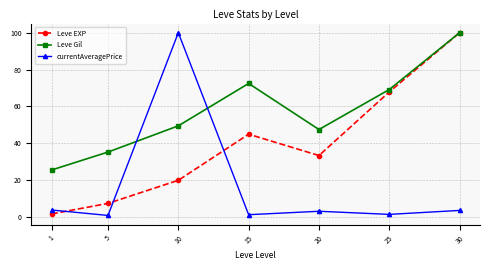

Rank the categories by Leve EXP value from lowest to highest.

1, 5, 10, 20, 15, 25, 30